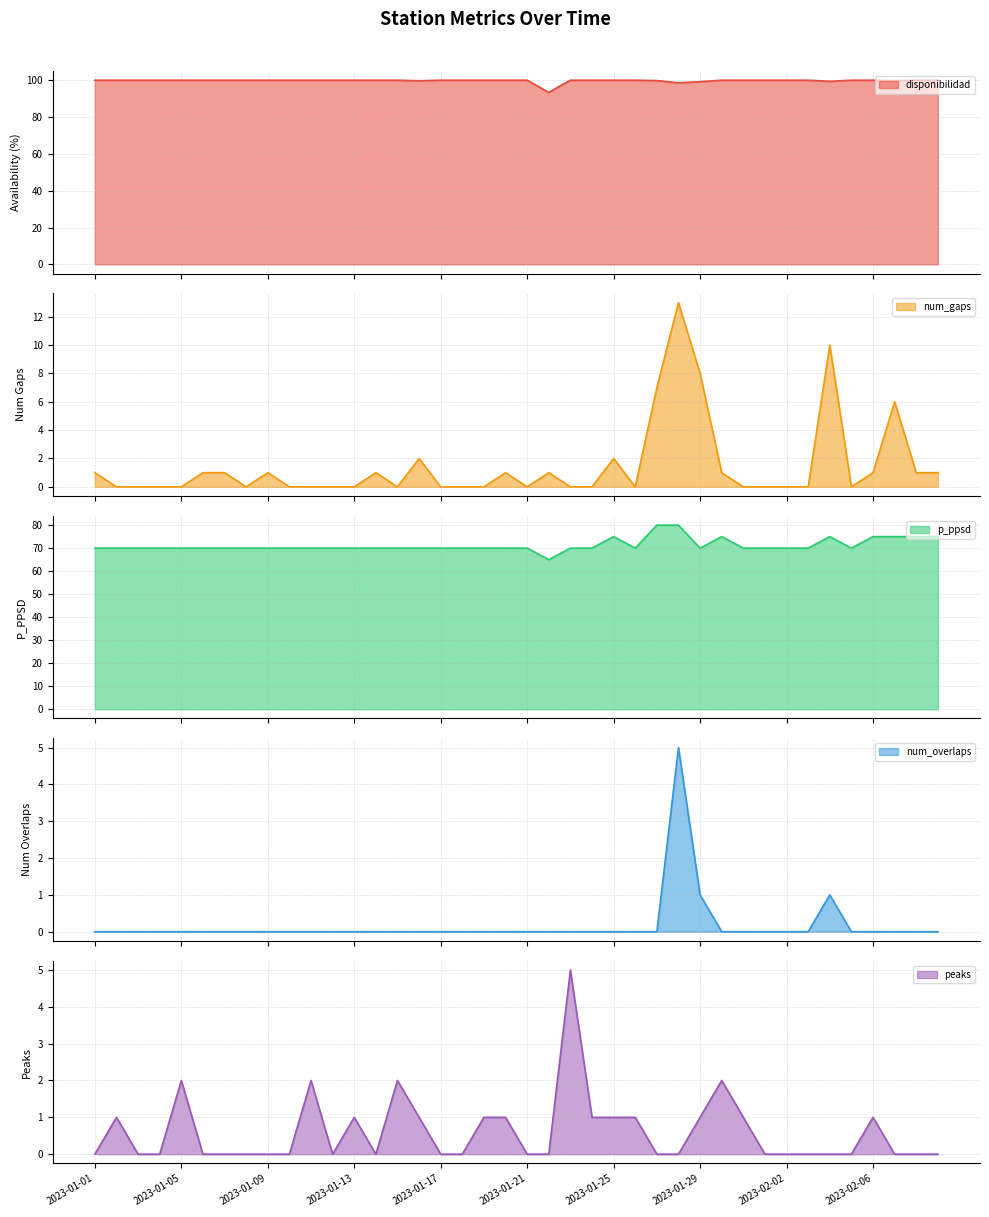

What is the highest value of the peaks series?

5